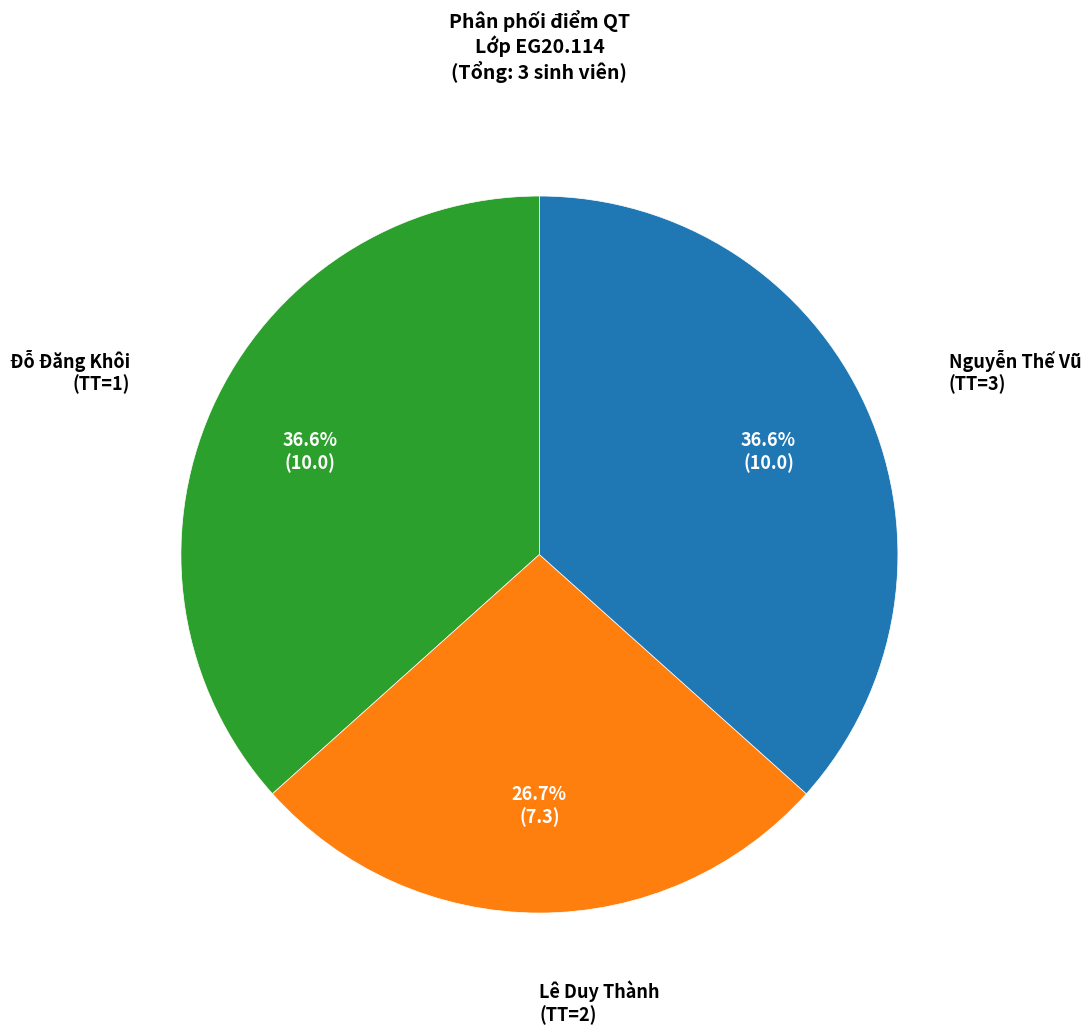

Is there a majority slice in this chart?

No